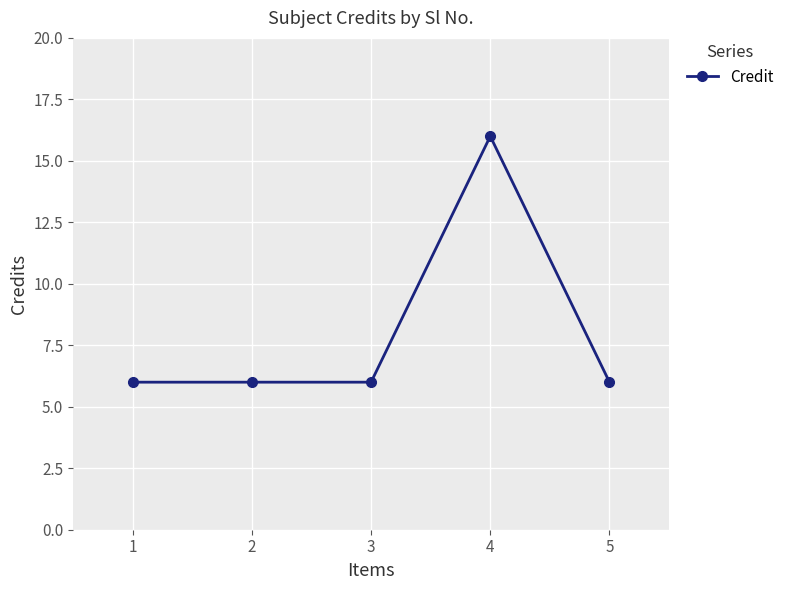

Approximately how many times larger is the value at 5 compared to 1?

1.0